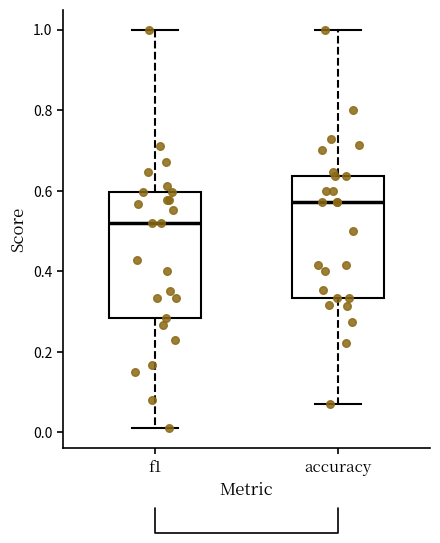

Reading left to right, transcribe this box plot: for each box, give where its median line is, the range the box spans, and where its two whiskers end, as read against the y-axis. The values are not printed on the chart, so give them approximately, as read against the axis.

f1: median 0.52, box 0.28 to 0.60, whiskers 0.00 to 1.00
accuracy: median 0.58, box 0.34 to 0.64, whiskers 0.08 to 1.00